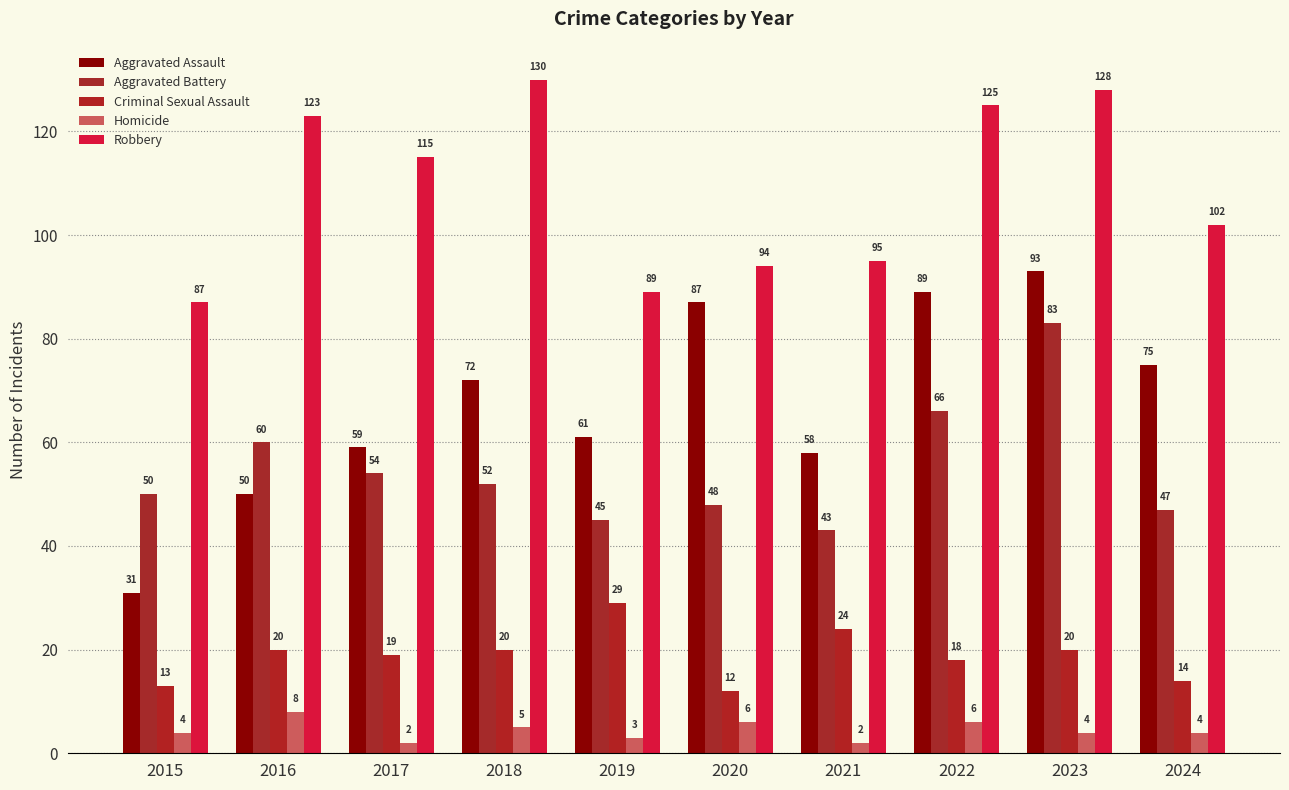

What is the value of the Aggravated Battery bar at the 8th from the left?

66